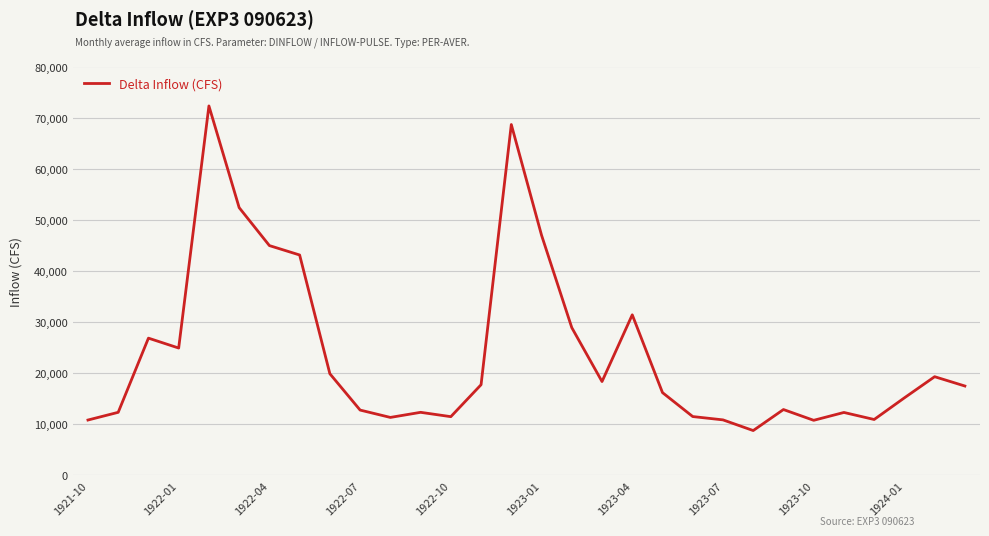

What is the maximum value shown in the chart?

72286.8